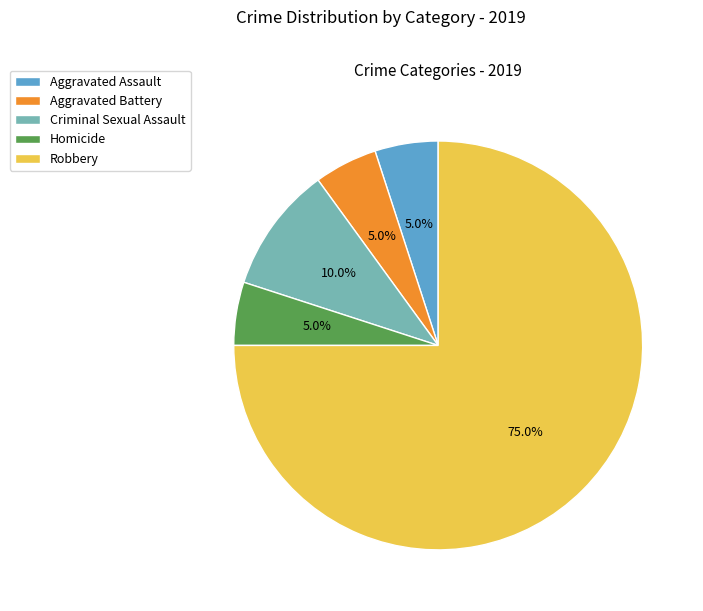

Which has a higher value, Homicide or Robbery?

Robbery